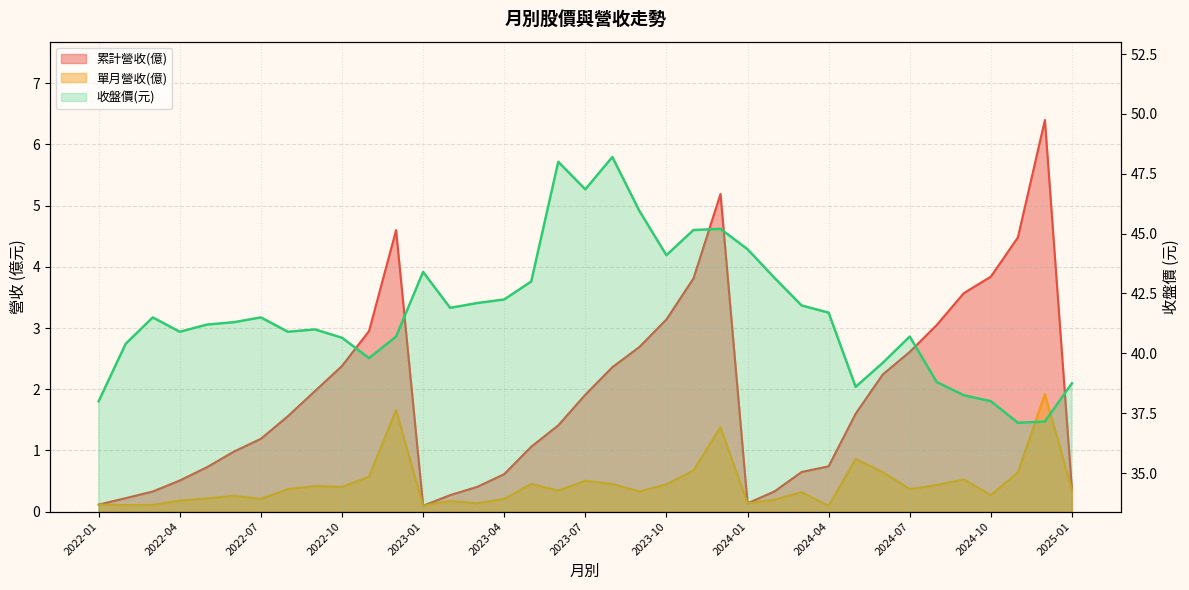

True or false: there are more than 1 points higher than both neighbors.

True